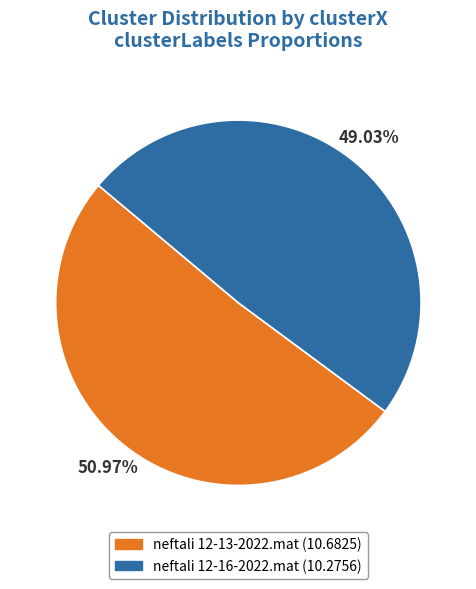

Which slice is the largest?

neftali 12-13-2022.mat